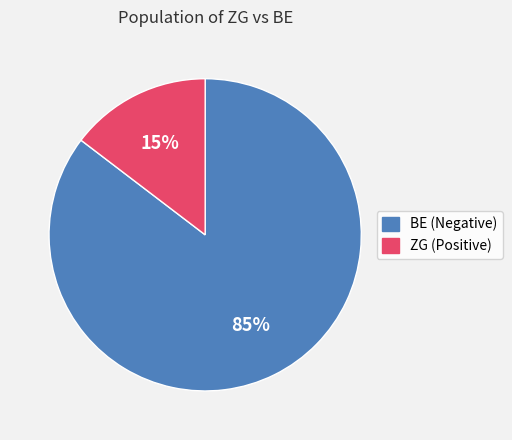

Does any single category account for the majority?

Yes